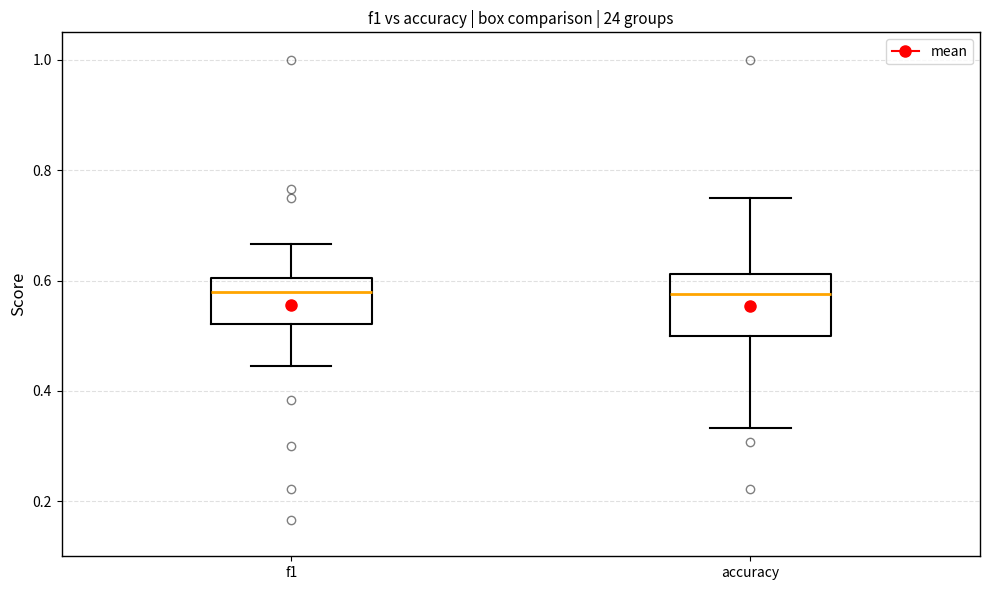

Which box is the tallest, from its lower edge to its upper edge?

accuracy